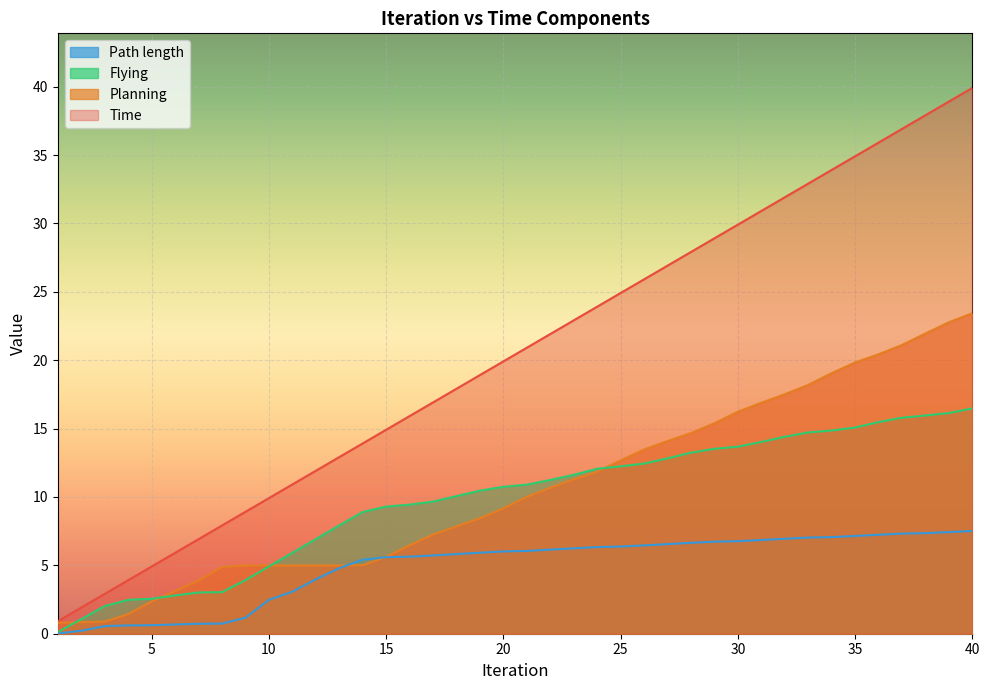

Which series has the largest total across all categories?

Time